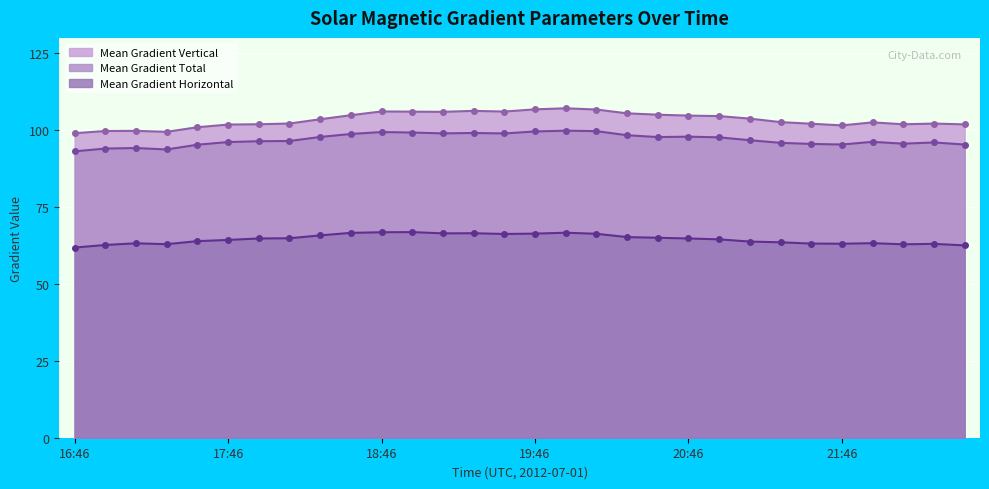

True or false: Mean Gradient Horizontal and Mean Gradient Total cross at least once.

False